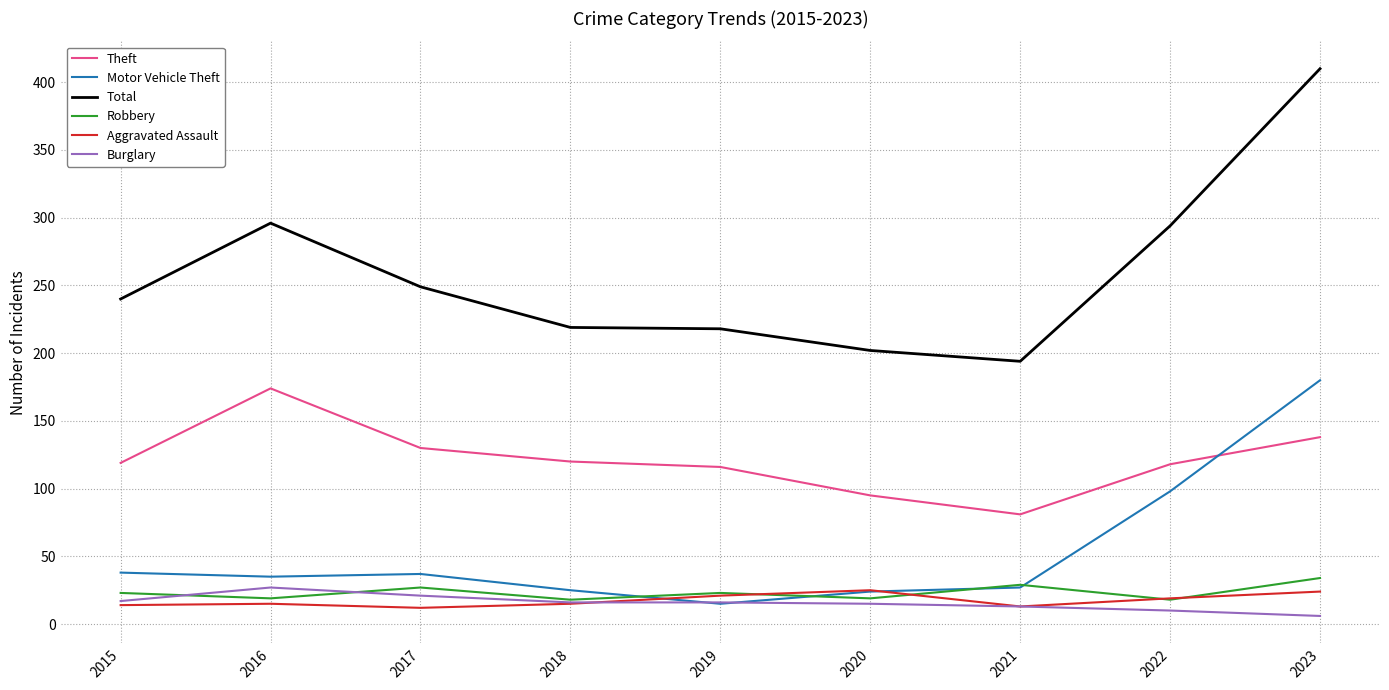

What is the difference between the Robbery values at 2023 and 2021?

5